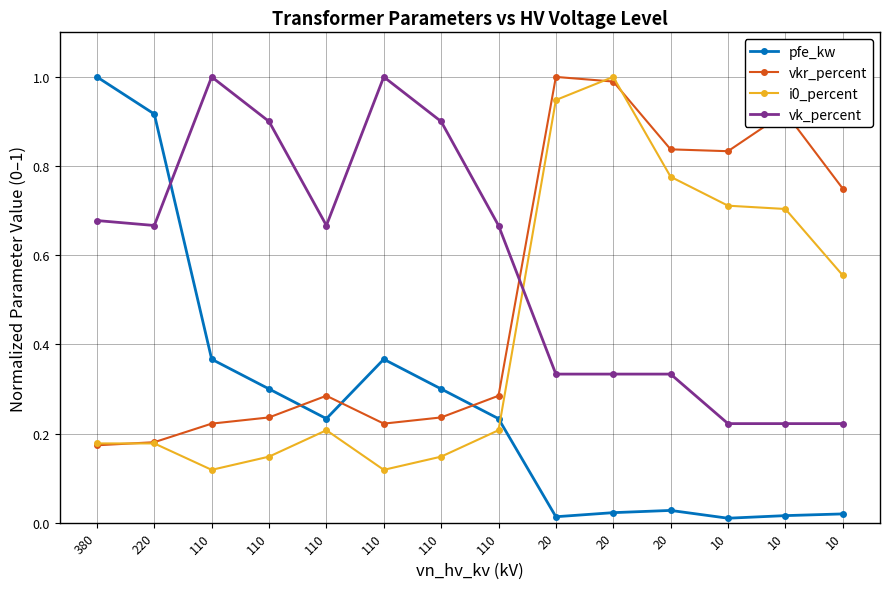

True or false: vk_percent has a value of 0.9 at 110.

True